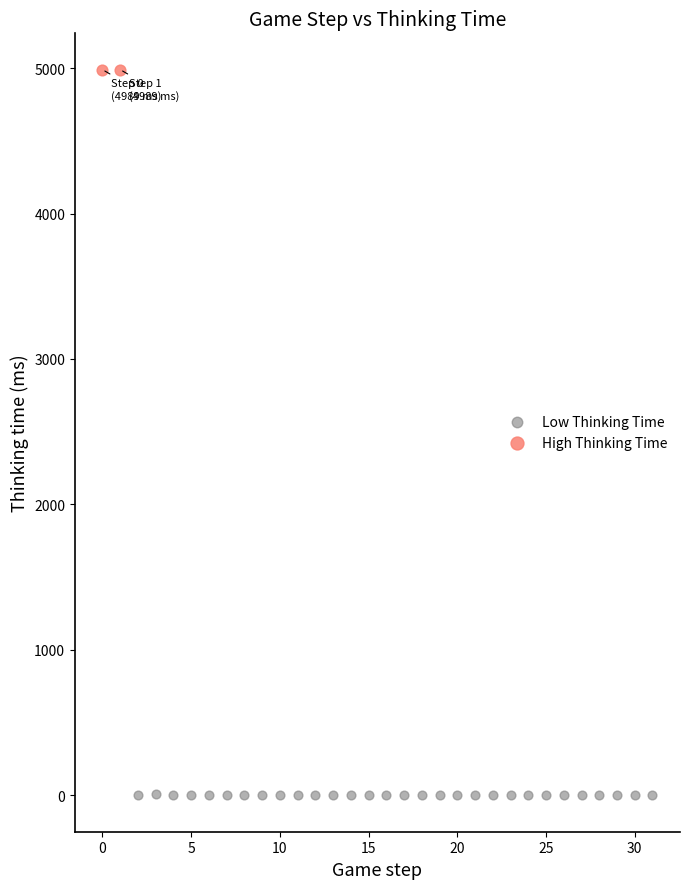

Which series reaches the minimum Y coordinate?

Low Thinking Time